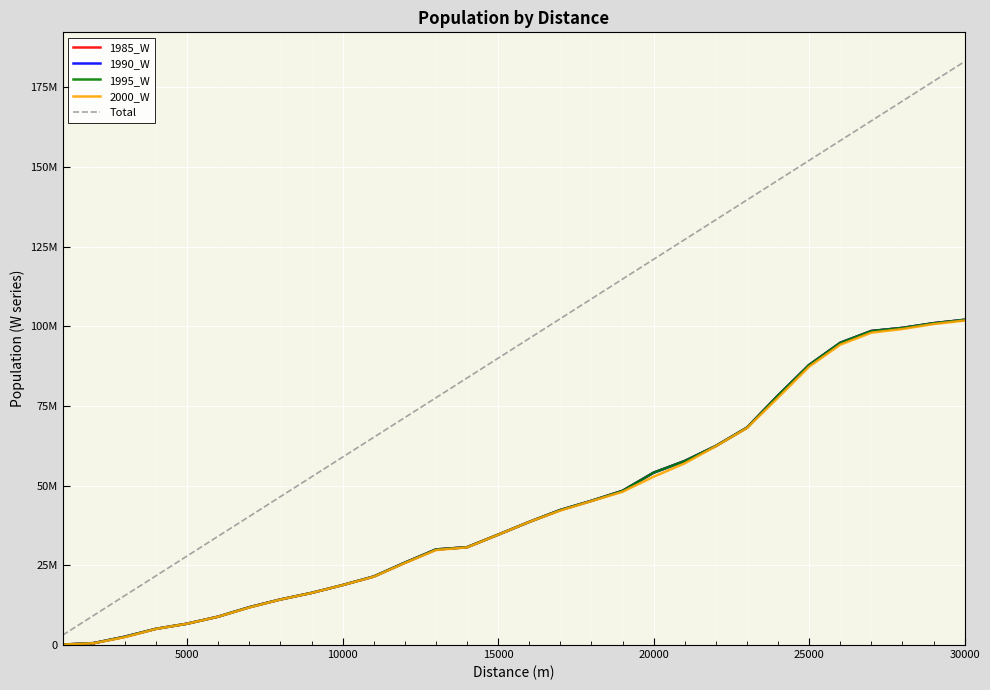

Does the chart display data point markers on the line(s)?

No